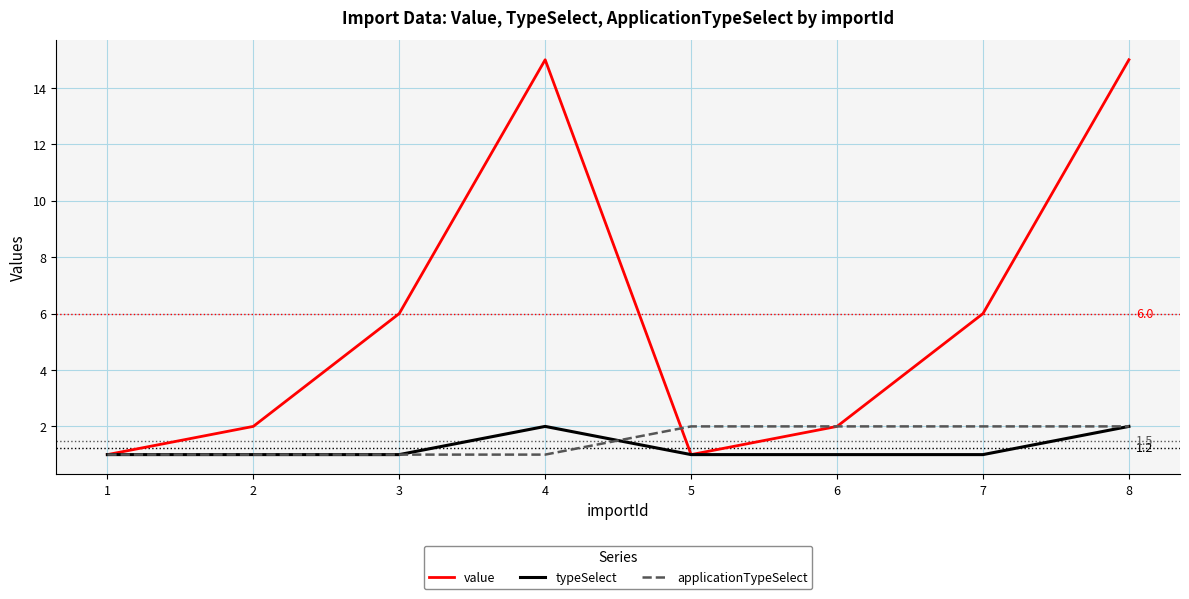

Does the chart have visible grid lines?

Yes